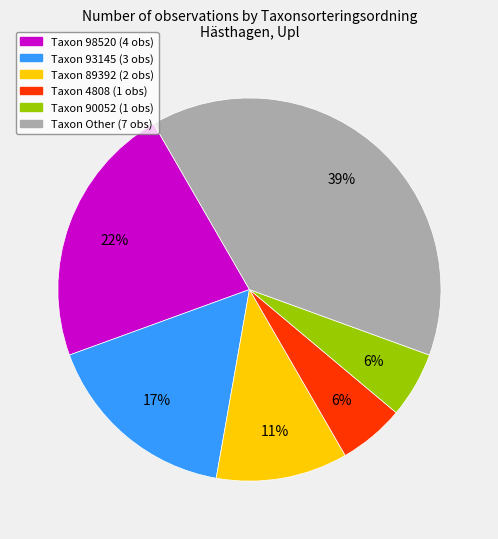

To the nearest percent, what is the average slice percentage?

17%